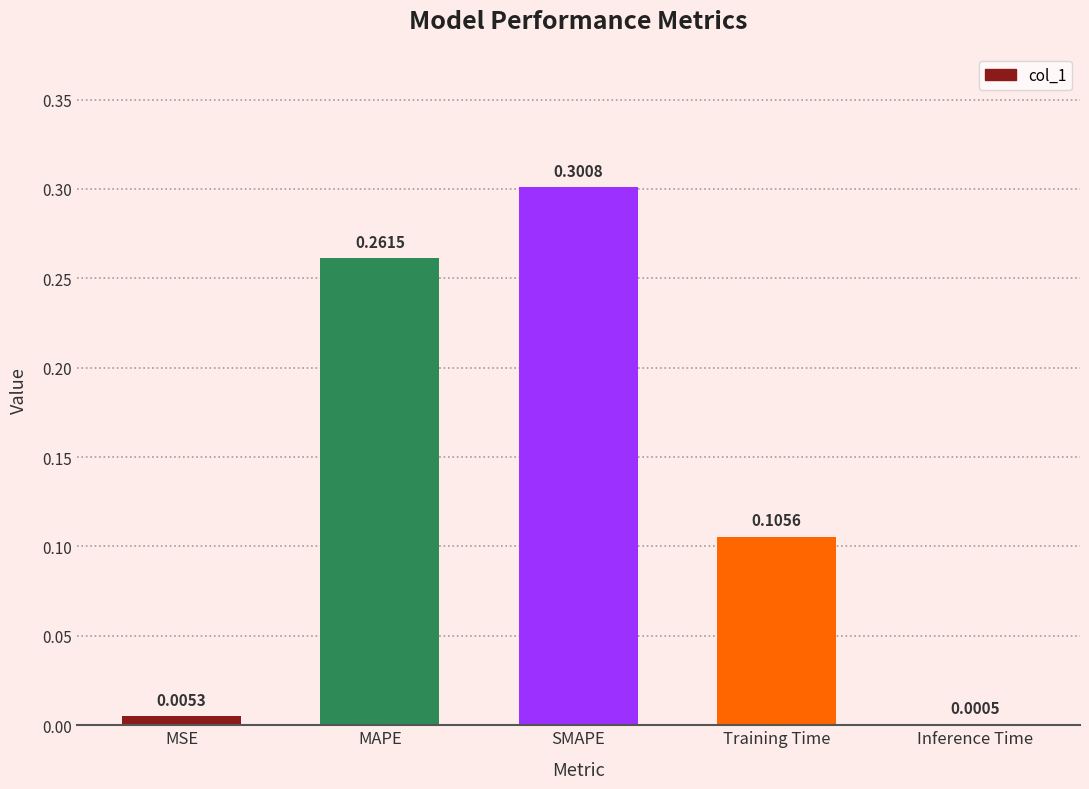

Which category has the highest value across all series?

SMAPE